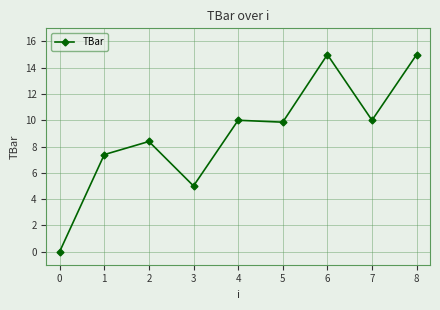

What is the approximate value at 3?

5.0